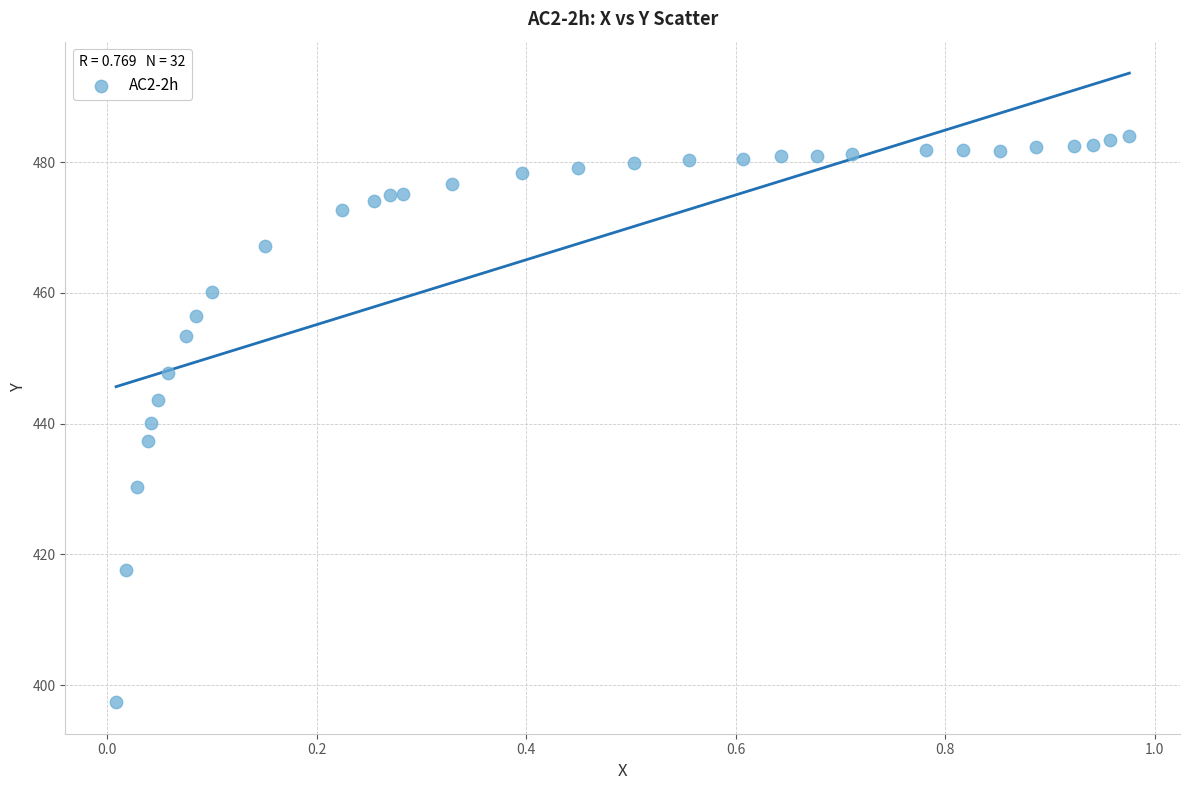

What is the range of Y values (max minus min)?

86.6